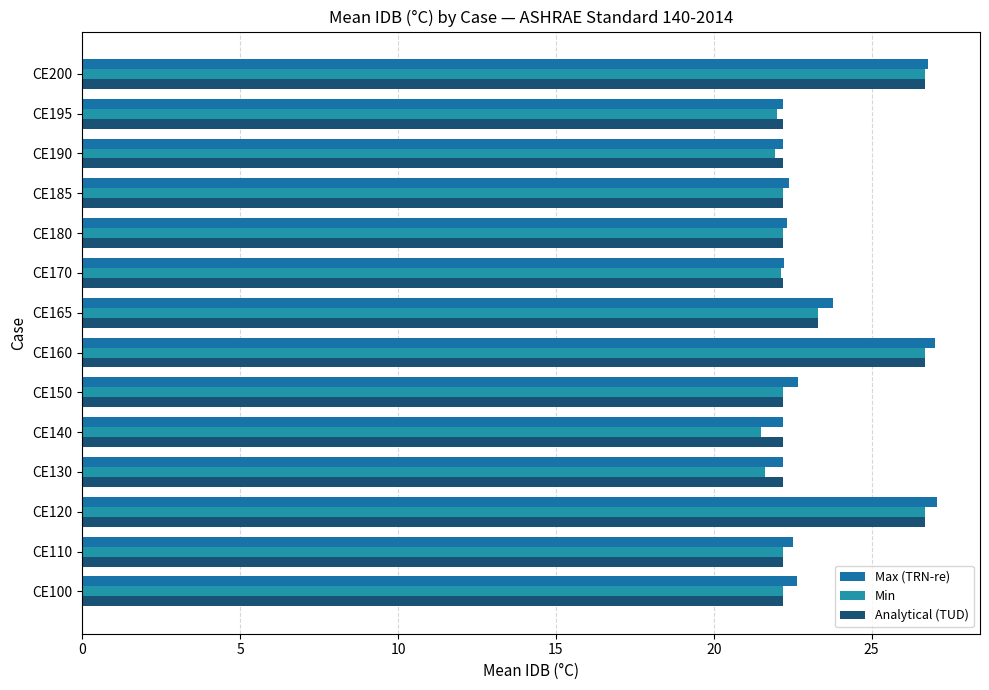

What is the average value of the Min series?

23.1